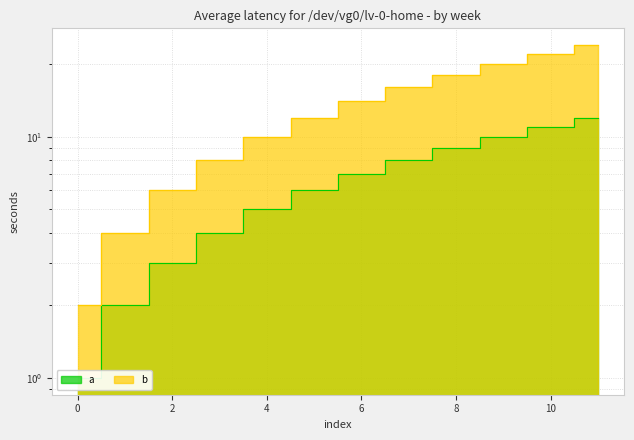

True or false: b and a cross at least once.

False